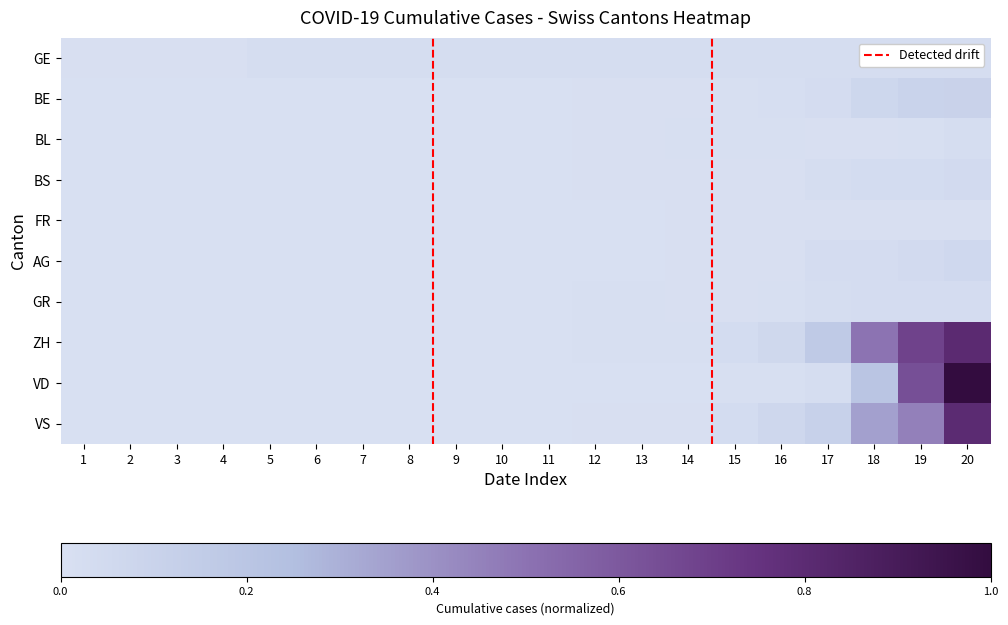

Which category has the lowest value across all series?

1